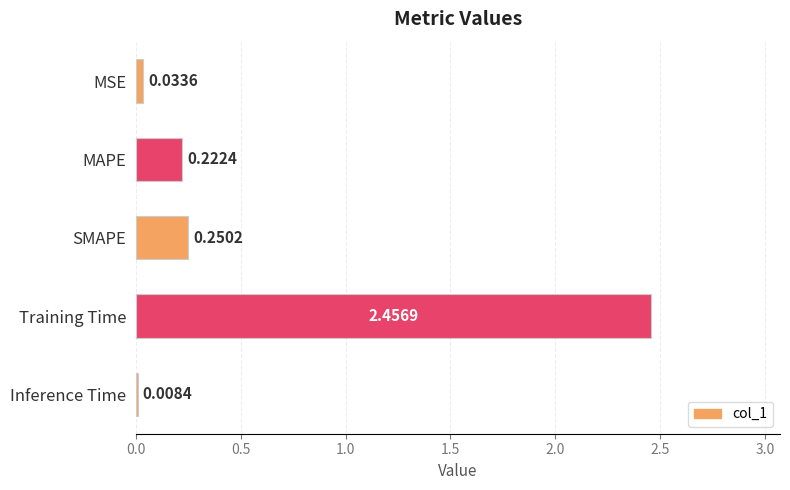

What is the sum of the values at MAPE and SMAPE?

0.5